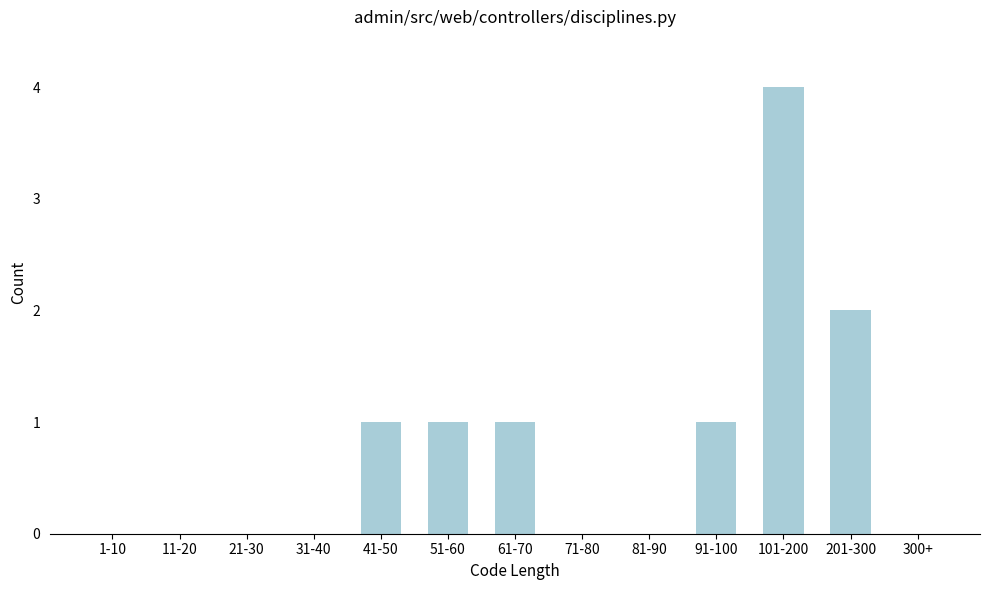

Reading left to right, what are all the values shown in this chart?

1-10=0	11-20=0	21-30=0	31-40=0	41-50=1	51-60=1	61-70=1	71-80=0	81-90=0	91-100=1	101-200=4	201-300=2	300+=0